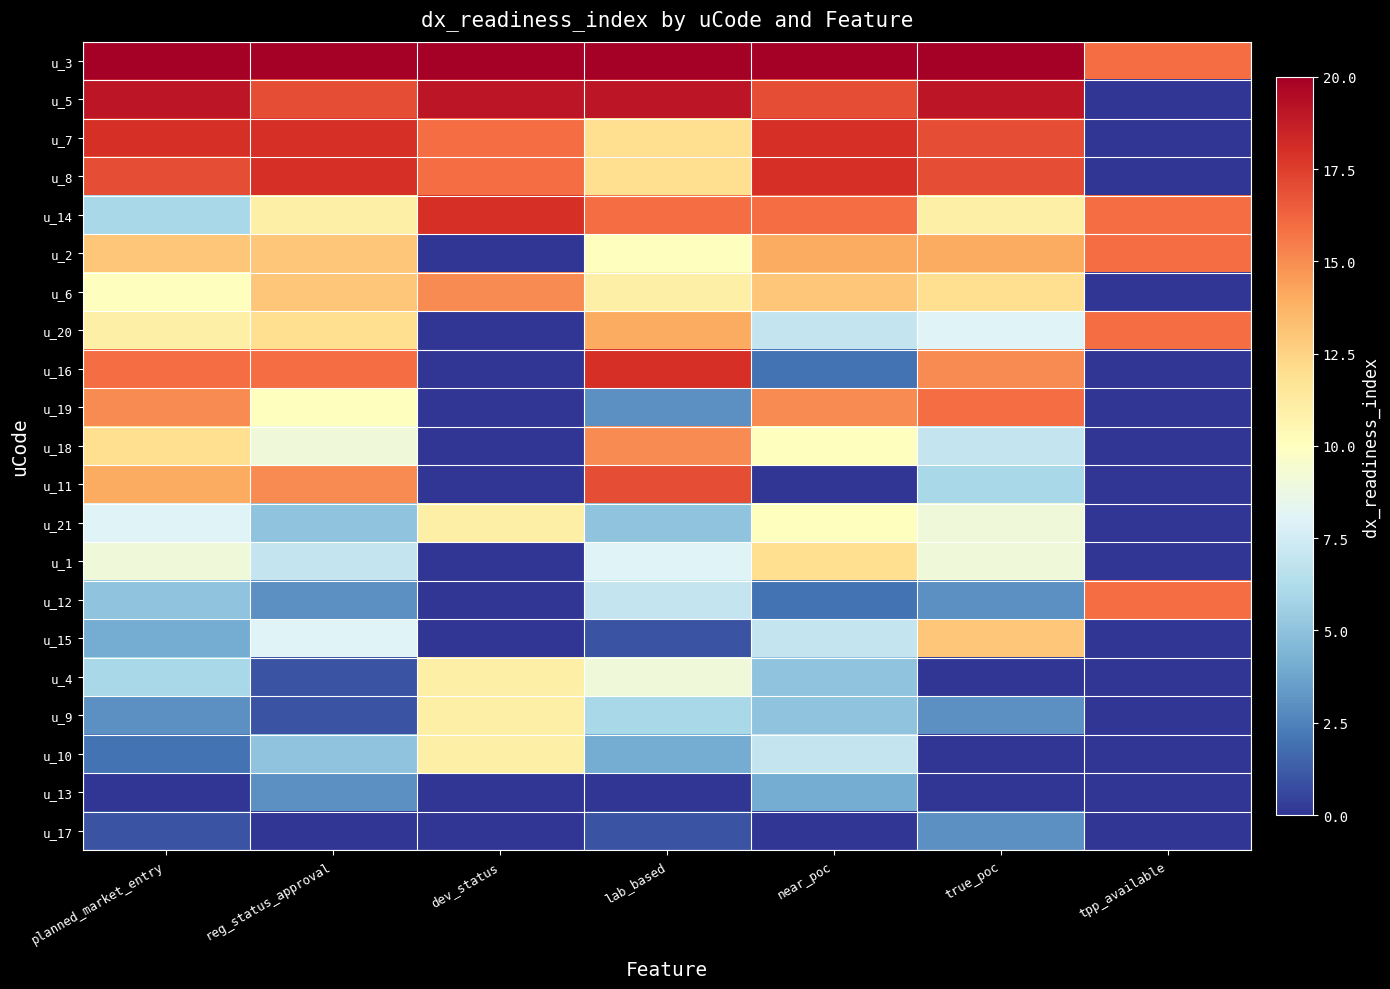

Reading right to left, list all the values displayed in this chart.

u_3: tpp_available=16	true_poc=20	near_poc=20	lab_based=20	dev_status=20	reg_status_approval=20	planned_market_entry=20
u_5: tpp_available=0	true_poc=19	near_poc=17	lab_based=19	dev_status=19	reg_status_approval=17	planned_market_entry=19
u_7: tpp_available=0	true_poc=17	near_poc=18	lab_based=12	dev_status=16	reg_status_approval=18	planned_market_entry=18
u_8: tpp_available=0	true_poc=17	near_poc=18	lab_based=12	dev_status=16	reg_status_approval=18	planned_market_entry=17
u_14: tpp_available=16	true_poc=11	near_poc=16	lab_based=16	dev_status=18	reg_status_approval=11	planned_market_entry=6
u_2: tpp_available=16	true_poc=14	near_poc=14	lab_based=10	dev_status=0	reg_status_approval=13	planned_market_entry=13
u_6: tpp_available=0	true_poc=12	near_poc=13	lab_based=11	dev_status=15	reg_status_approval=13	planned_market_entry=10
u_20: tpp_available=16	true_poc=8	near_poc=7	lab_based=14	dev_status=0	reg_status_approval=12	planned_market_entry=11
u_16: tpp_available=0	true_poc=15	near_poc=2	lab_based=18	dev_status=0	reg_status_approval=16	planned_market_entry=16
u_19: tpp_available=0	true_poc=16	near_poc=15	lab_based=3	dev_status=0	reg_status_approval=10	planned_market_entry=15
u_18: tpp_available=0	true_poc=7	near_poc=10	lab_based=15	dev_status=0	reg_status_approval=9	planned_market_entry=12
u_11: tpp_available=0	true_poc=6	near_poc=0	lab_based=17	dev_status=0	reg_status_approval=15	planned_market_entry=14
u_21: tpp_available=0	true_poc=9	near_poc=10	lab_based=5	dev_status=11	reg_status_approval=5	planned_market_entry=8
u_1: tpp_available=0	true_poc=9	near_poc=12	lab_based=8	dev_status=0	reg_status_approval=7	planned_market_entry=9
u_12: tpp_available=16	true_poc=3	near_poc=2	lab_based=7	dev_status=0	reg_status_approval=3	planned_market_entry=5
u_15: tpp_available=0	true_poc=13	near_poc=7	lab_based=1	dev_status=0	reg_status_approval=8	planned_market_entry=4
u_4: tpp_available=0	true_poc=0	near_poc=5	lab_based=9	dev_status=11	reg_status_approval=1	planned_market_entry=6
u_9: tpp_available=0	true_poc=3	near_poc=5	lab_based=6	dev_status=11	reg_status_approval=1	planned_market_entry=3
u_10: tpp_available=0	true_poc=0	near_poc=7	lab_based=4	dev_status=11	reg_status_approval=5	planned_market_entry=2
u_13: tpp_available=0	true_poc=0	near_poc=4	lab_based=0	dev_status=0	reg_status_approval=3	planned_market_entry=0
u_17: tpp_available=0	true_poc=3	near_poc=0	lab_based=1	dev_status=0	reg_status_approval=0	planned_market_entry=1